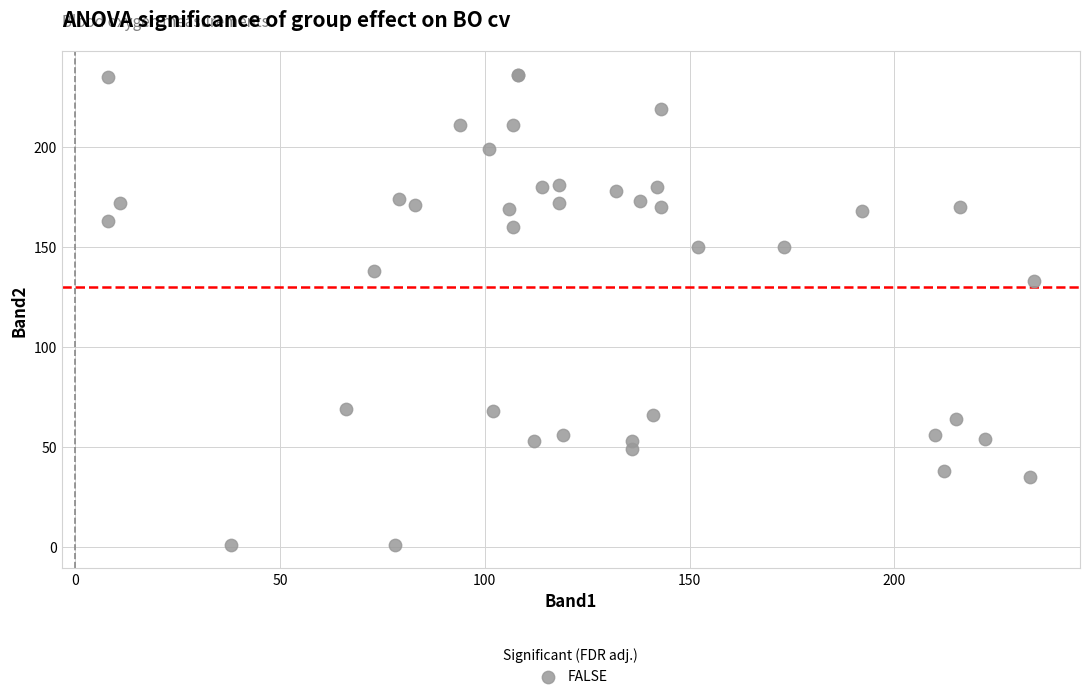

What Y value in the scatter plot is closest to 118?

133